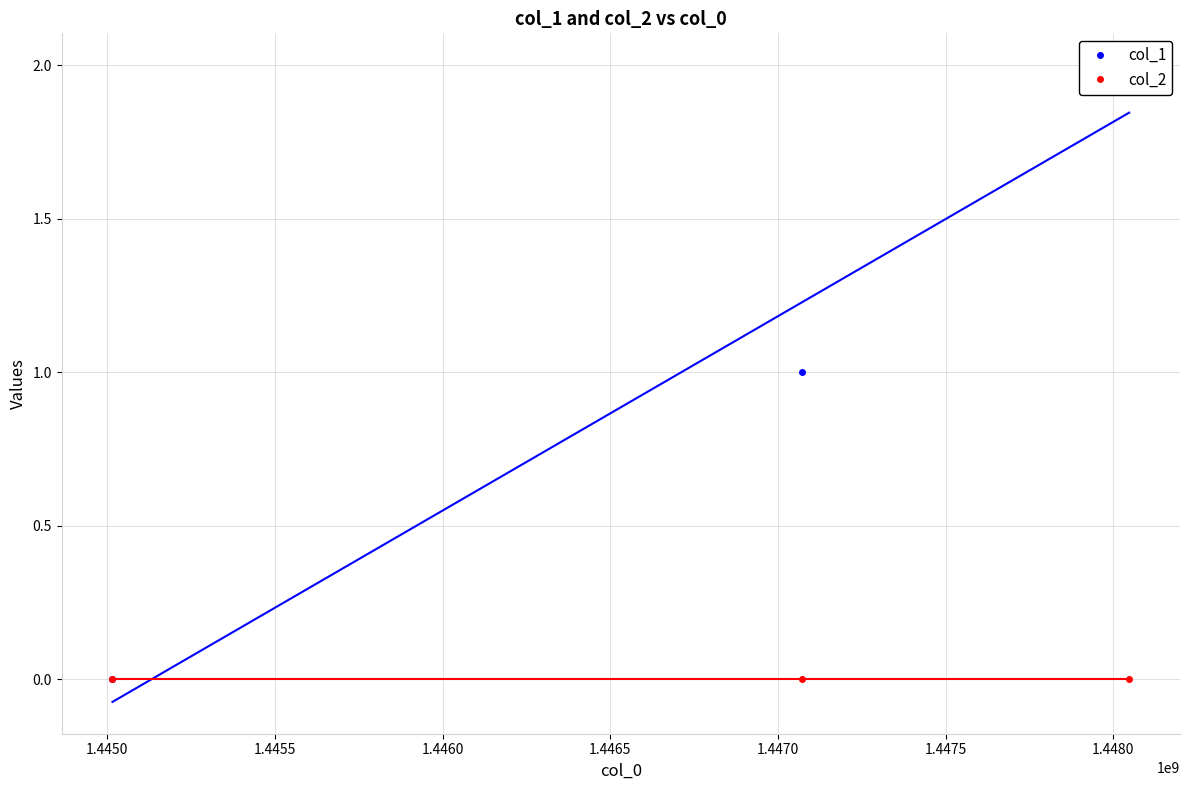

How many values in col_1 are above zero?

2